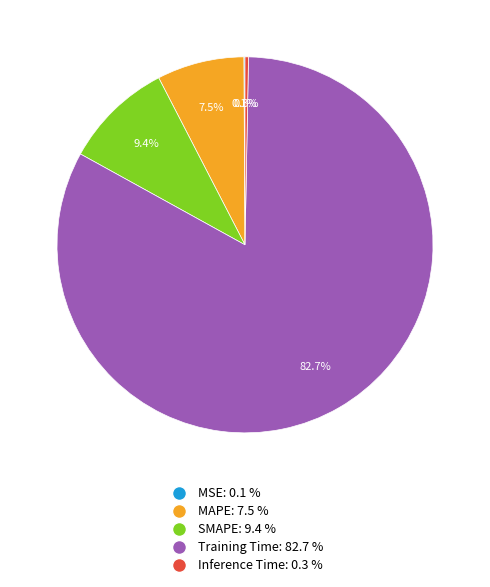

Combined, what portion of the pie is MAPE: 7.5 % and Training Time: 82.7 %?

90.2%